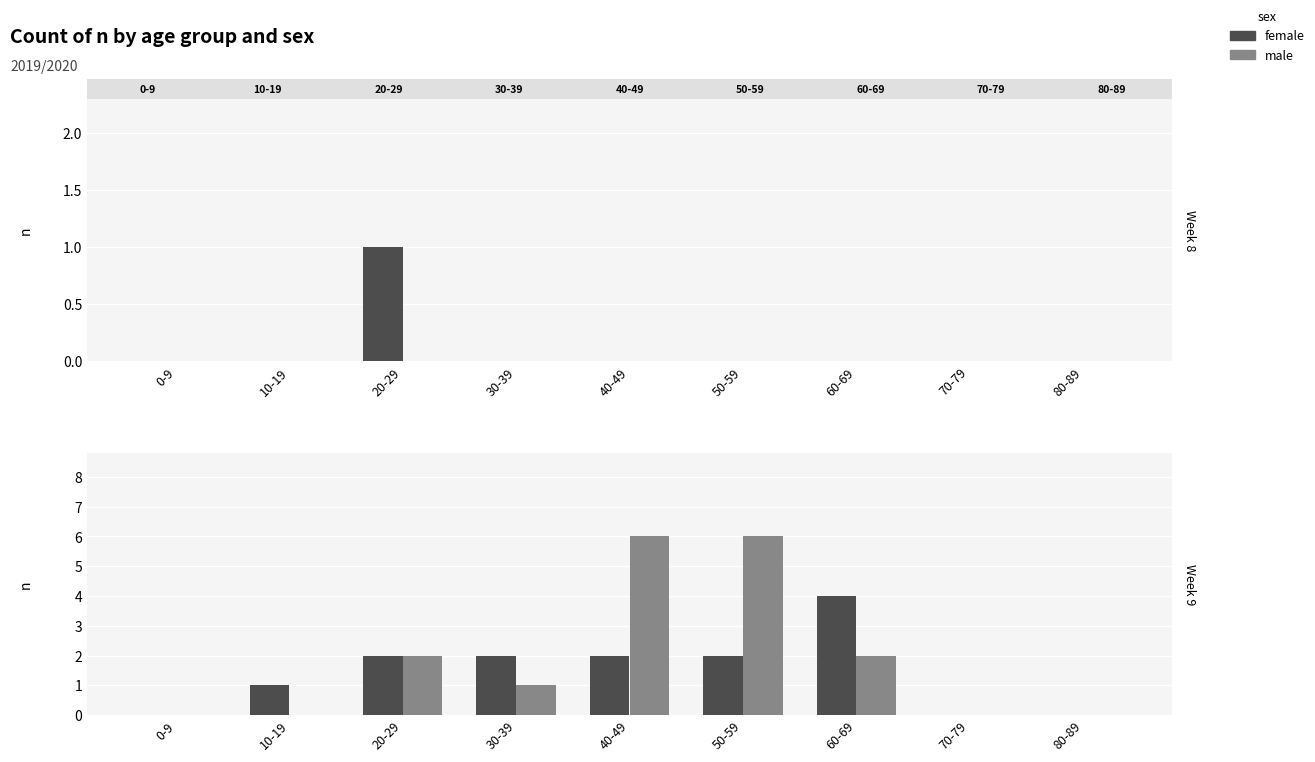

What is the maximum value shown in the chart?

6